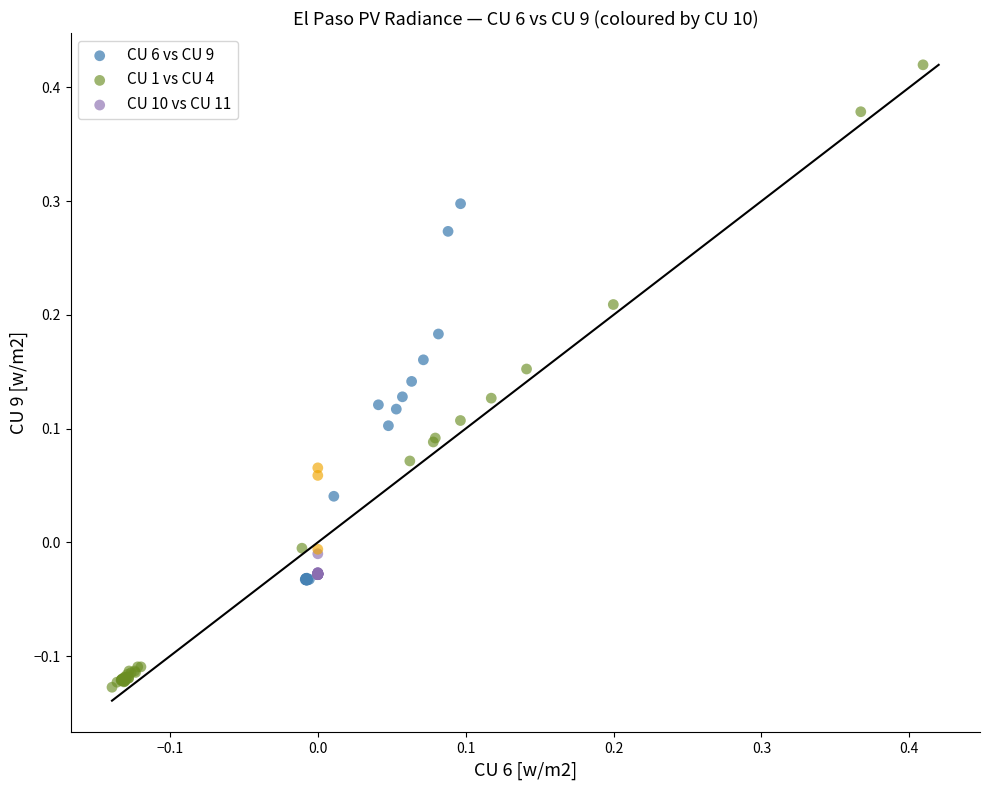

Which series reaches the minimum Y coordinate?

CU 1 vs CU 4